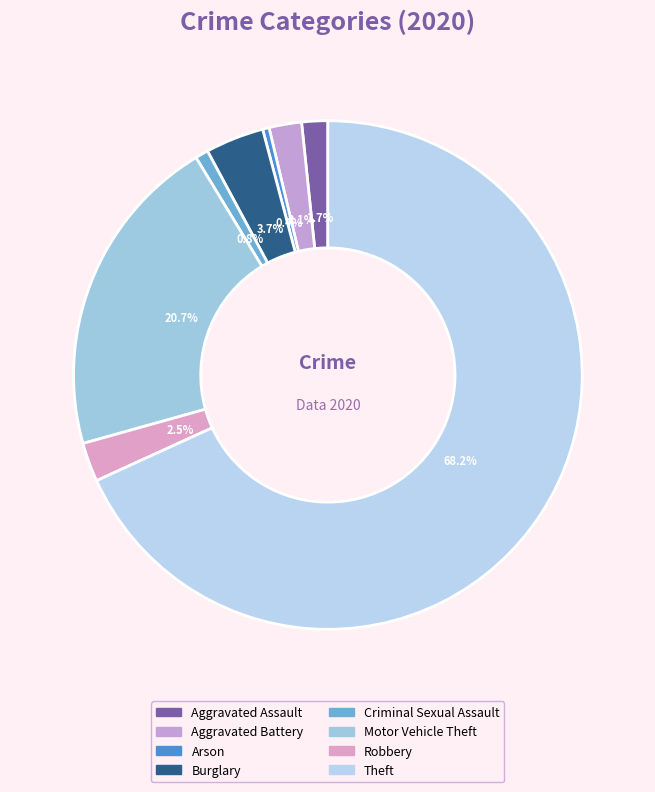

What is the change in value from Arson to Theft?

+164